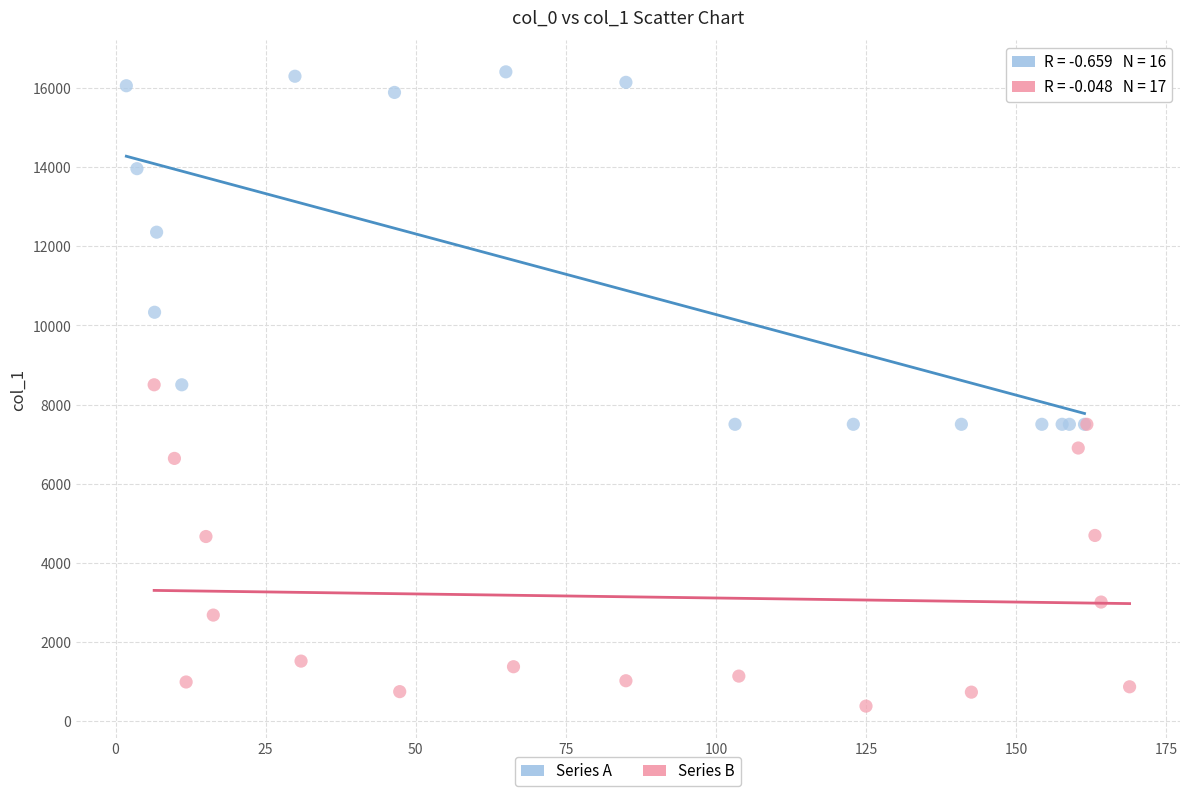

Which series contains the highest Y value?

Series A